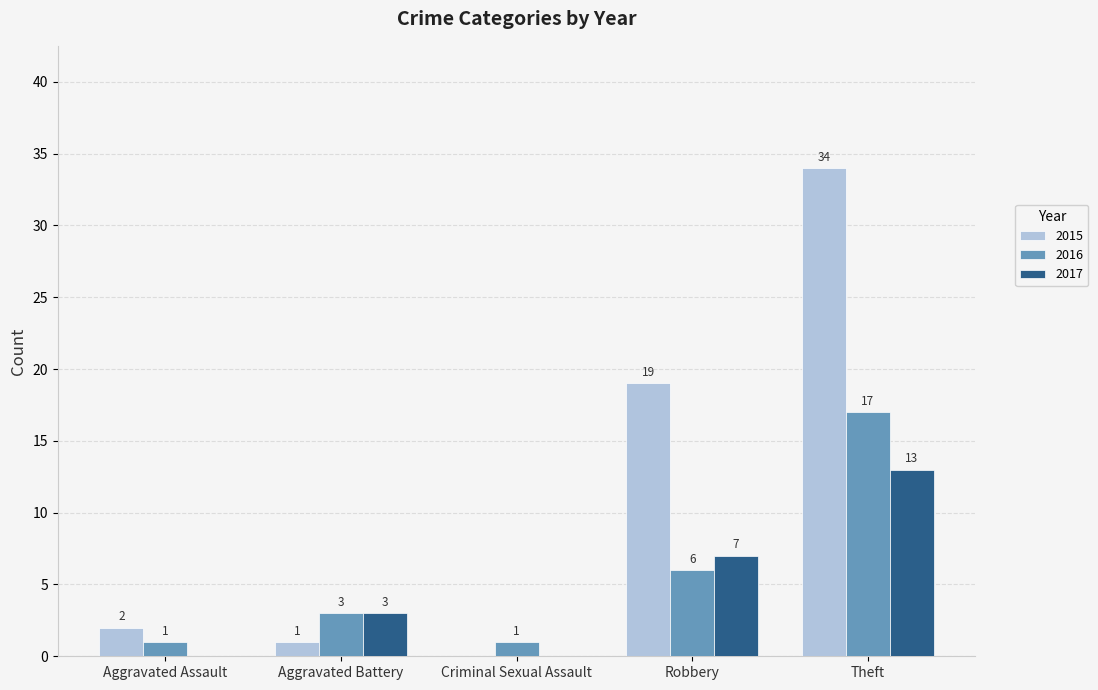

True or false: 2015 has a value of 34 at Theft.

True